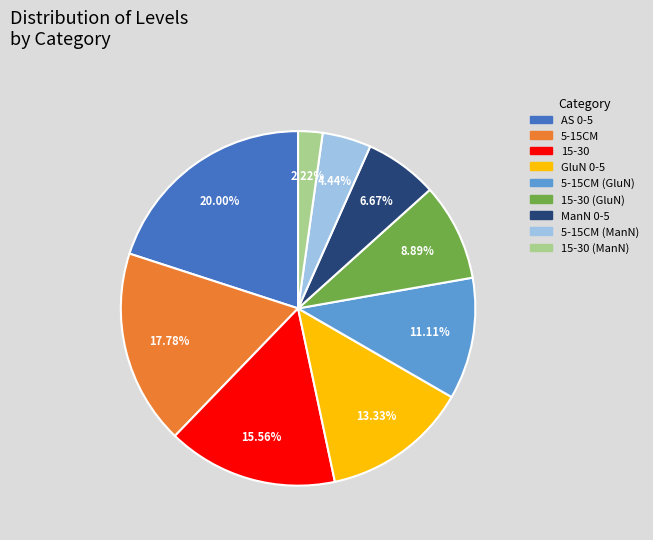

Does 15-30 (GluN) account for over 50% of the chart?

No